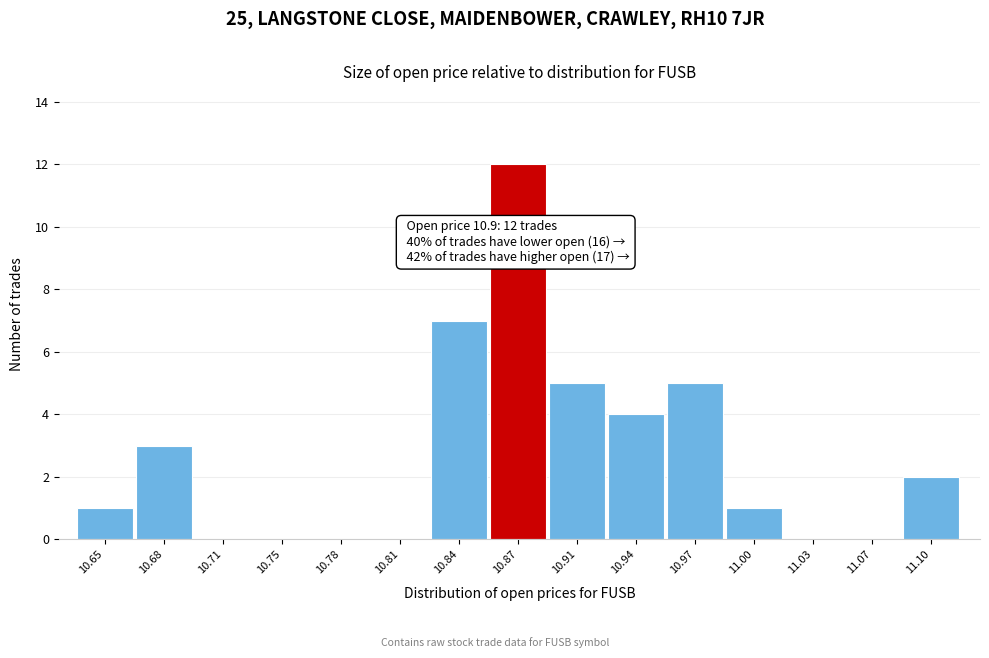

Reading left to right, list all the values displayed in this chart.

10.65=1	10.68=3	10.71=0	10.75=0	10.78=0	10.81=0	10.84=7	10.87=12	10.91=5	10.94=4	10.97=5	11.00=1	11.03=0	11.07=0	11.10=2